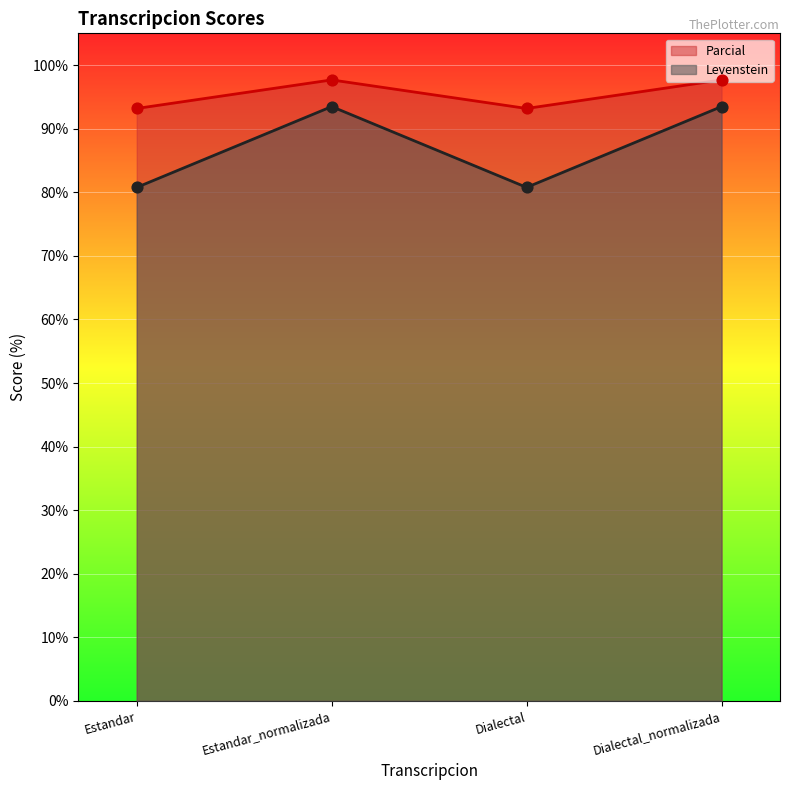

What are all the series names shown in the legend?

Parcial, Levenstein